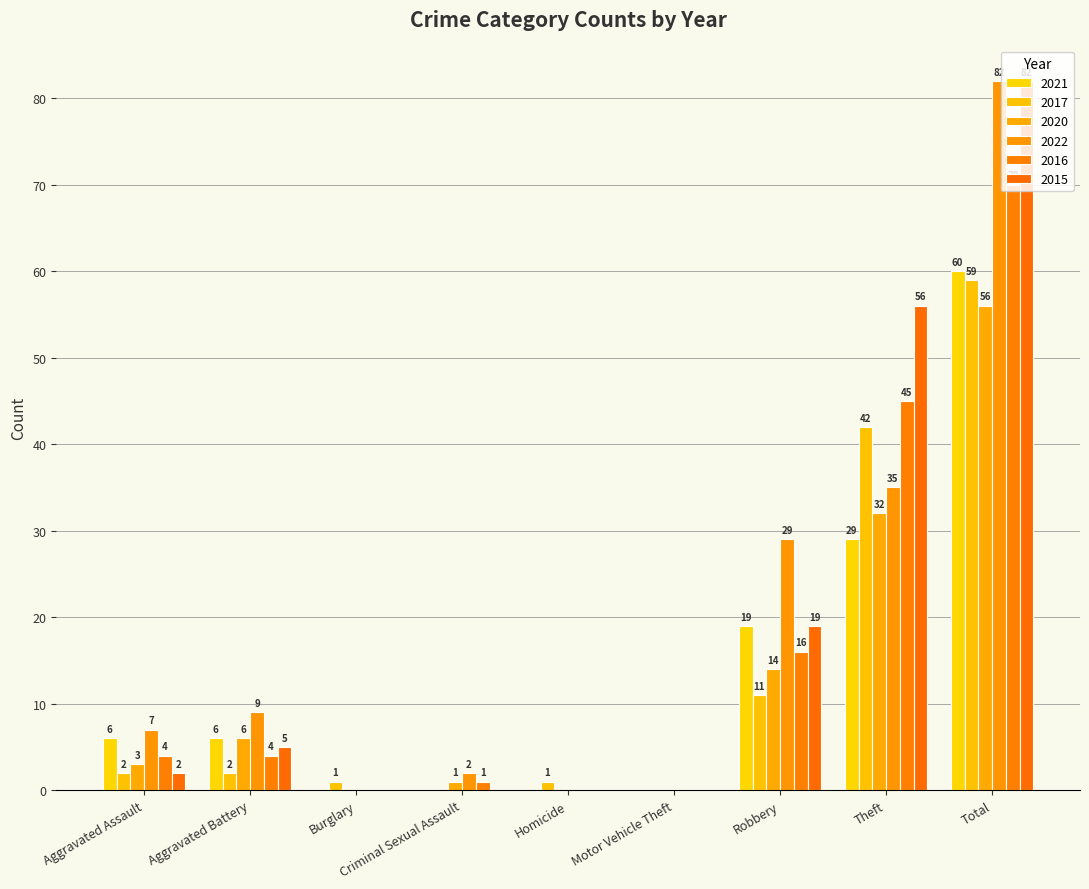

At how many categories does at least one series exceed 16?

3